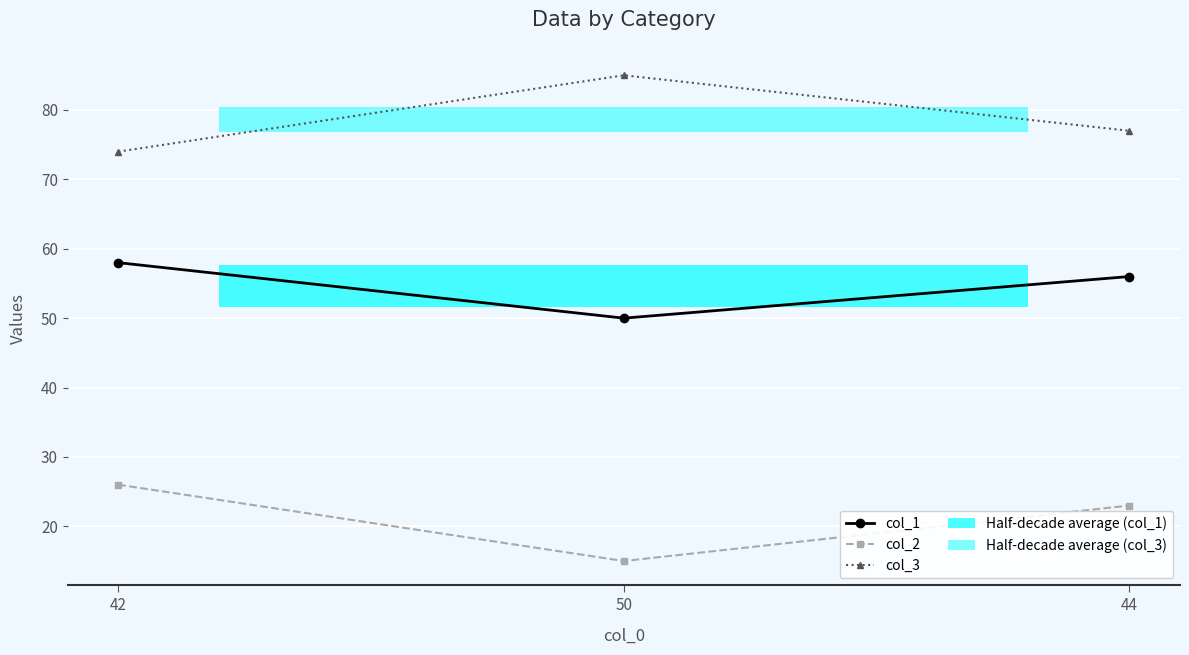

Which series changed the most between 42 and 44?

col_2